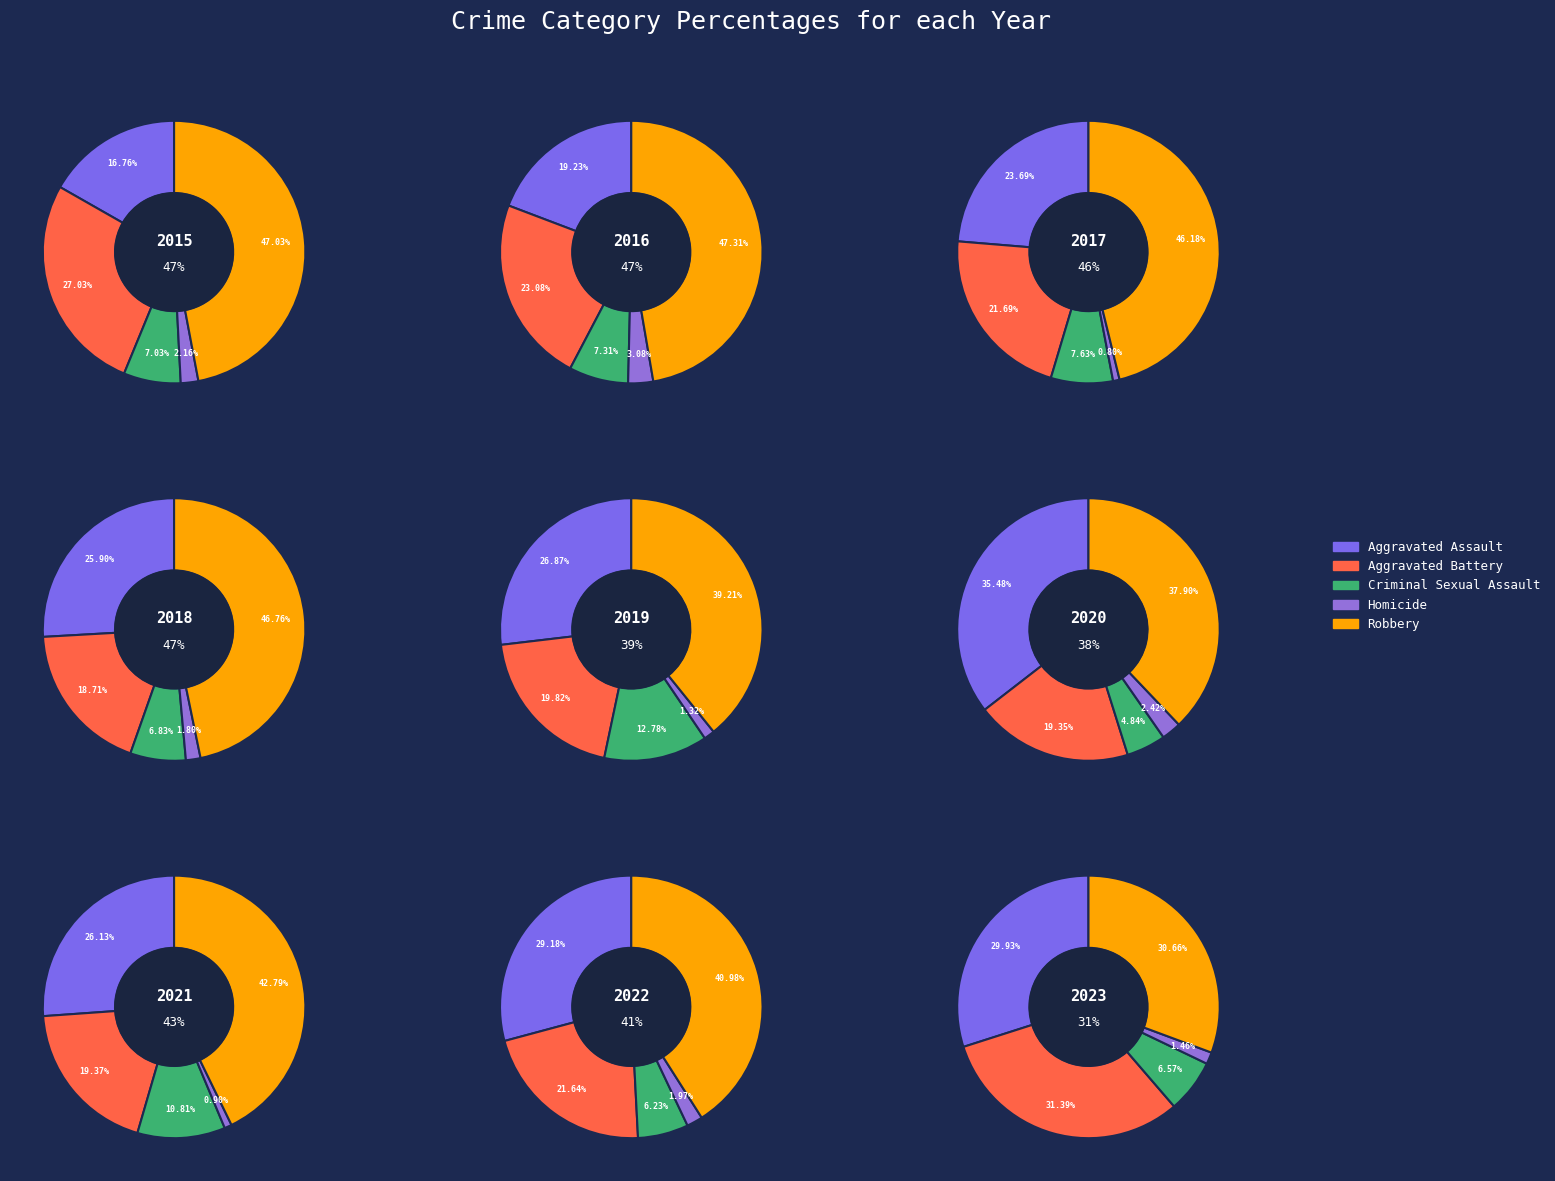

Is it true that 0 is 11% of the pie?

True